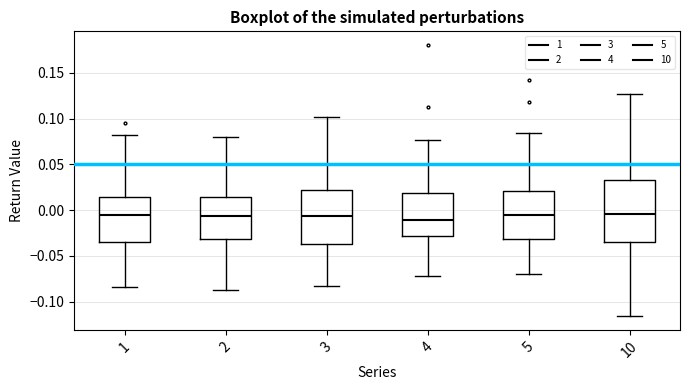

Where is the upper edge of the box at x = 5 on the y-axis? The values are not printed on the chart, so give them approximately, as read against the axis.

0.020